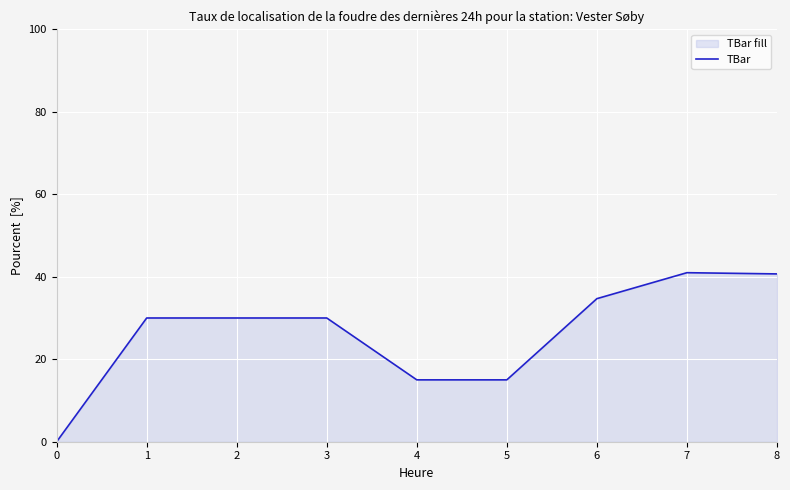

The chart shows a value of 14.1 at 8. True or false?

False